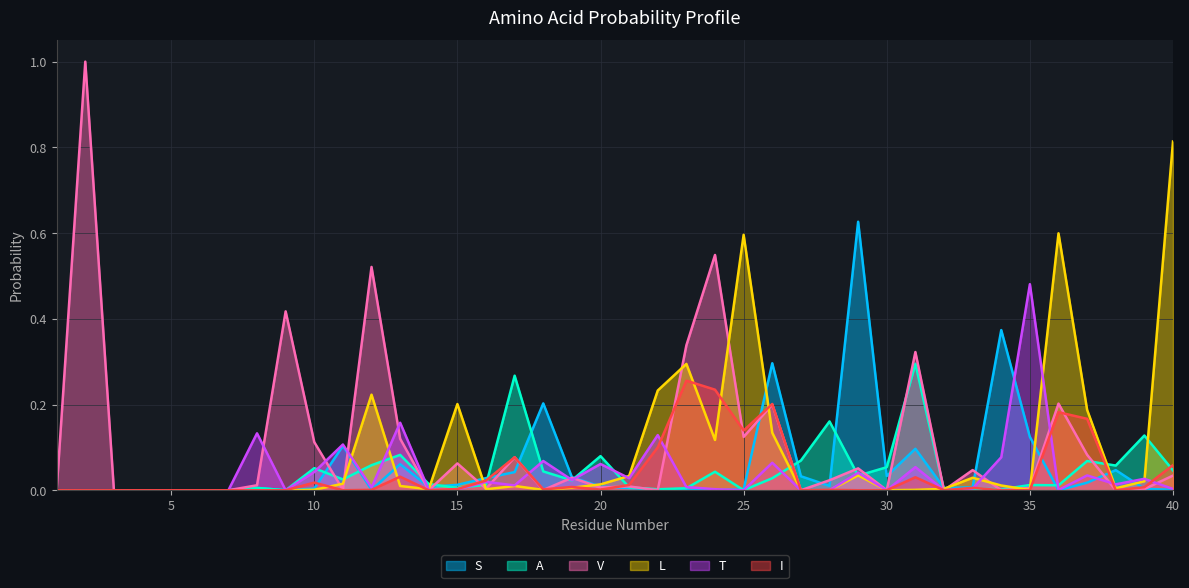

At which label is S closest to 0?

1